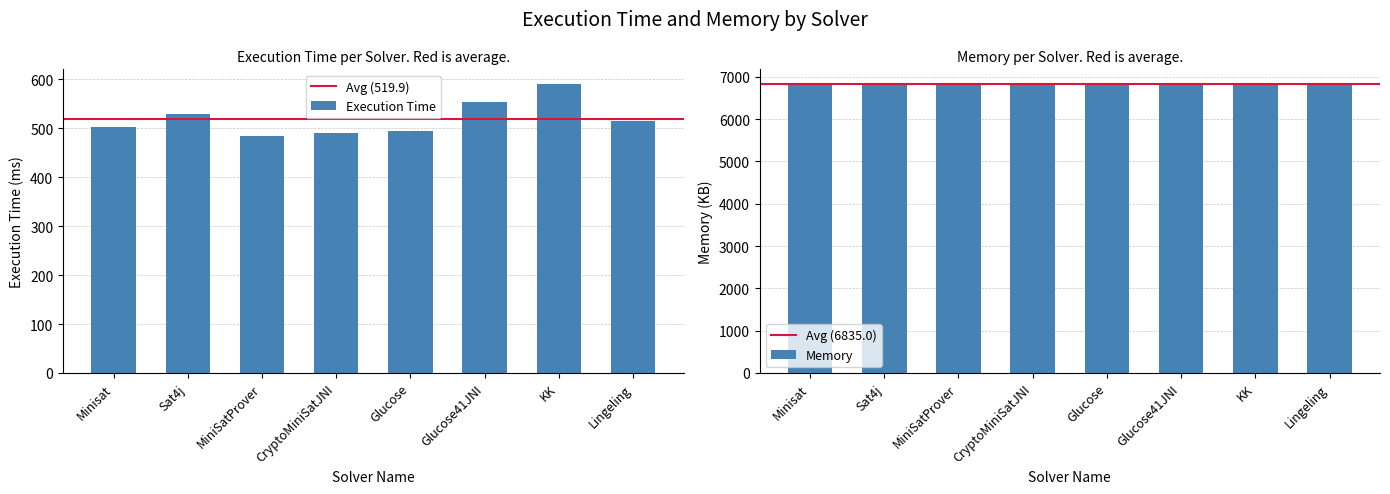

What is the change in value from Minisat to Glucose41JNI?

+51